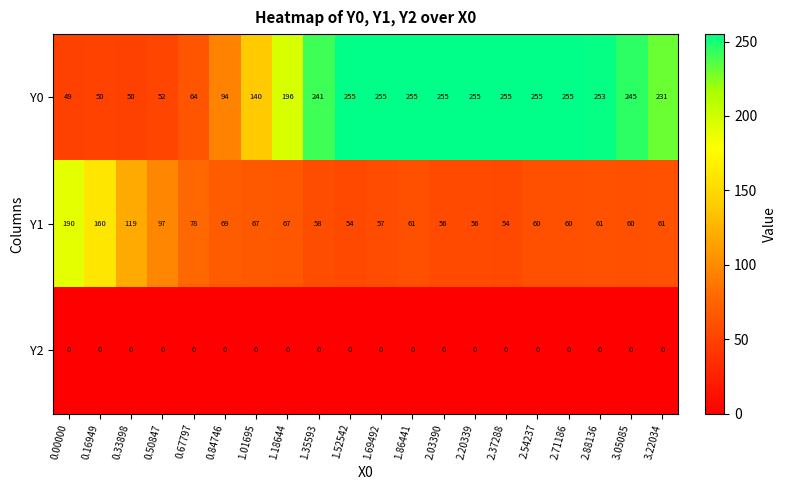

What is the average value of the Y1 series?

77